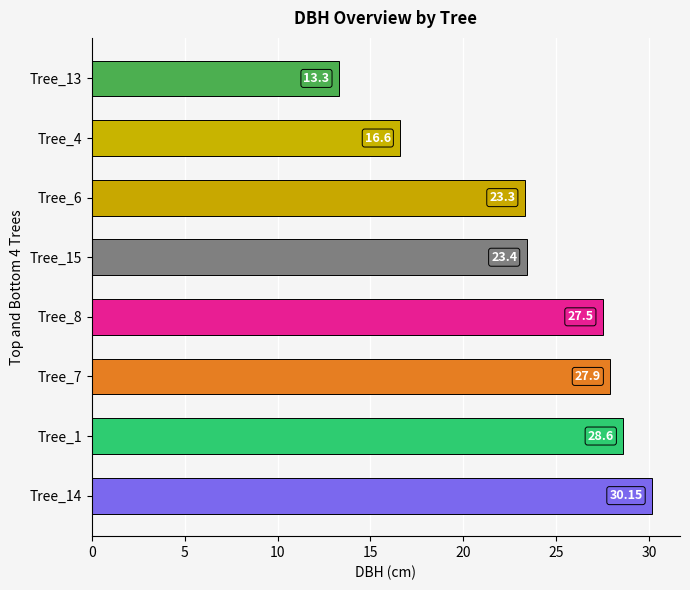

What is the sum of the values at Tree_1 and Tree_13?

41.9